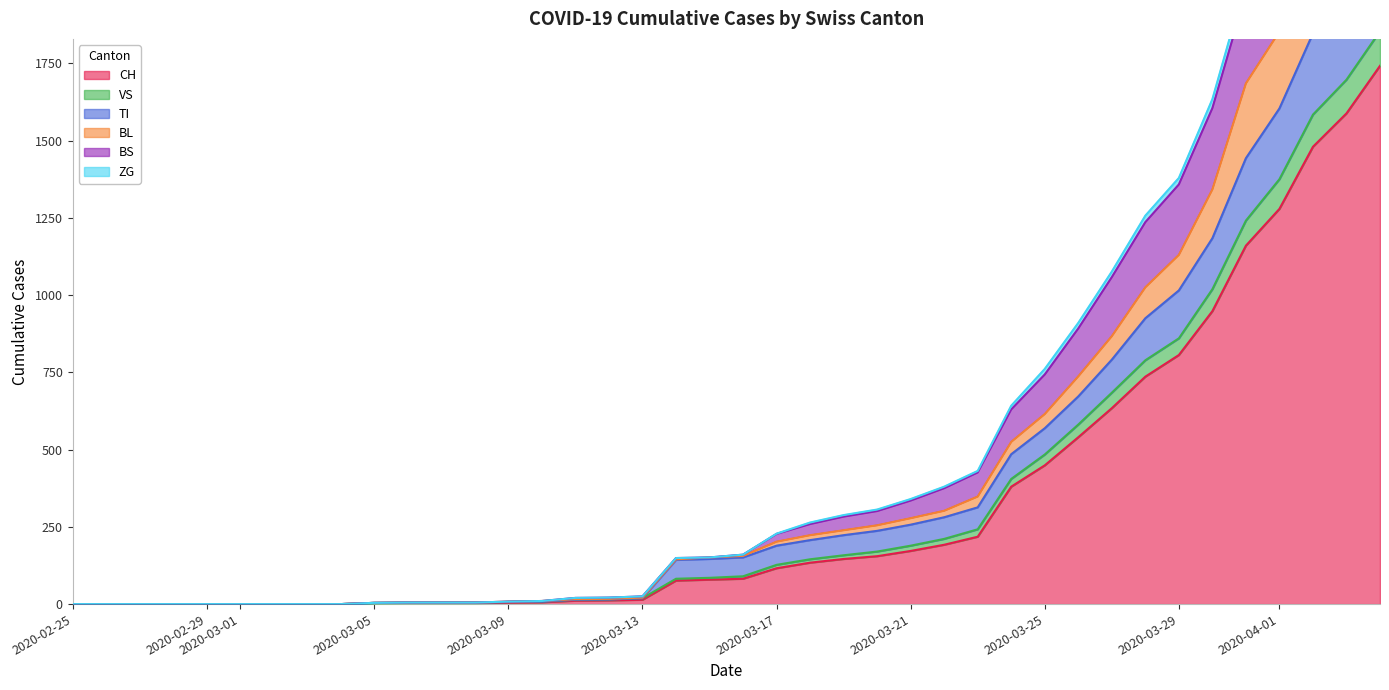

True or false: CH has more than 1 interior local peaks.

False